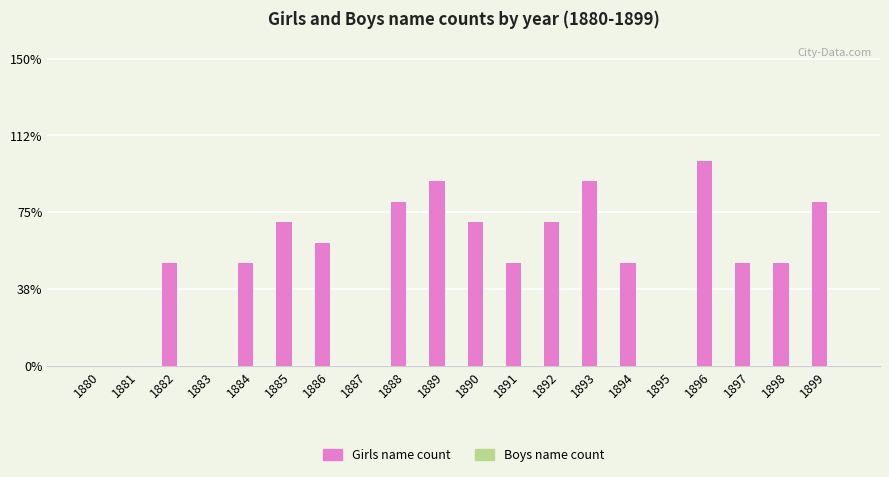

Reading left to right, what are all the values shown in this chart?

Girls: 1880=0	1881=0	1882=5	1883=0	1884=5	1885=7	1886=6	1887=0	1888=8	1889=9	1890=7	1891=5	1892=7	1893=9	1894=5	1895=0	1896=10	1897=5	1898=5	1899=8
Boys: 1880=0	1881=0	1882=0	1883=0	1884=0	1885=0	1886=0	1887=0	1888=0	1889=0	1890=0	1891=0	1892=0	1893=0	1894=0	1895=0	1896=0	1897=0	1898=0	1899=0